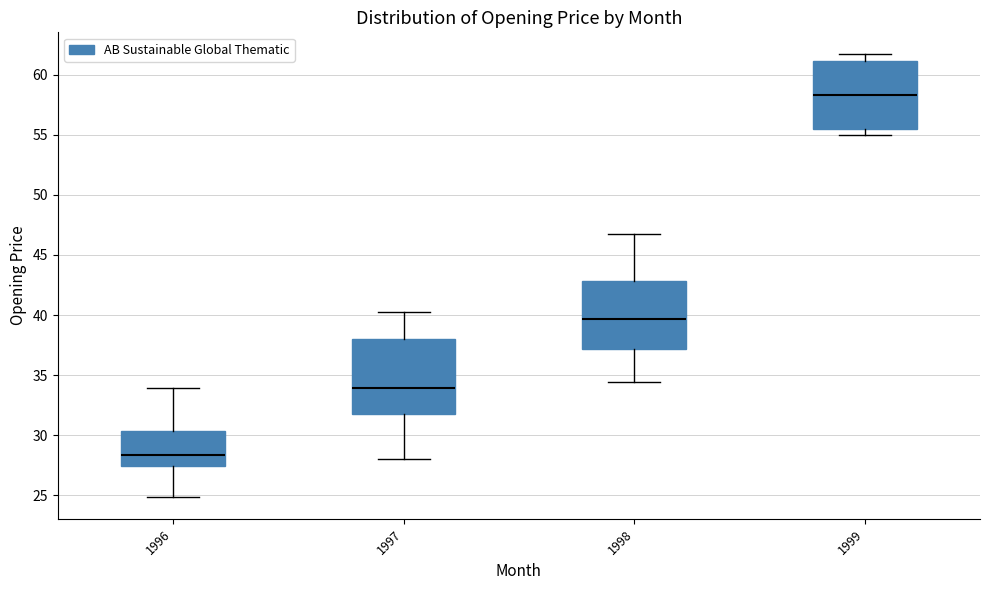

Reading left to right, read every box against the y-axis: the position of its median line, the range the box covers, and the ends of its whiskers. The values are not printed on the chart, so give them approximately, as read against the axis.

1996: median 28.5, box 27.5 to 30.5, whiskers 25.0 to 34.0
1997: median 34.0, box 31.5 to 38.0, whiskers 28.0 to 40.5
1998: median 39.5, box 37.0 to 43.0, whiskers 34.5 to 47.0
1999: median 58.5, box 55.5 to 61.0, whiskers 55.0 to 61.5